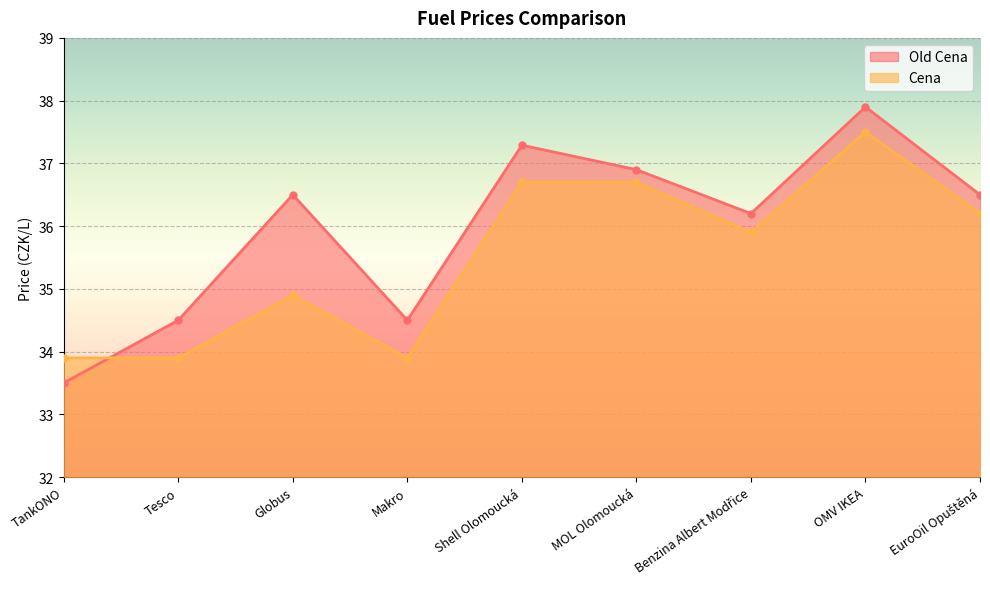

Which series has the widest spread of values?

Old Cena